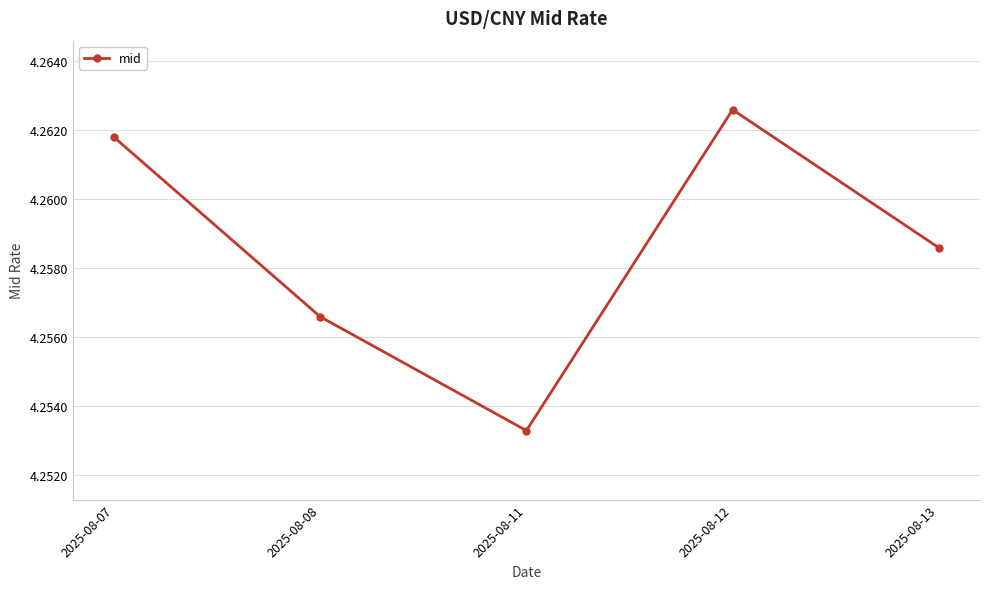

The value at 2025-08-08 is 5.7. True or false?

False